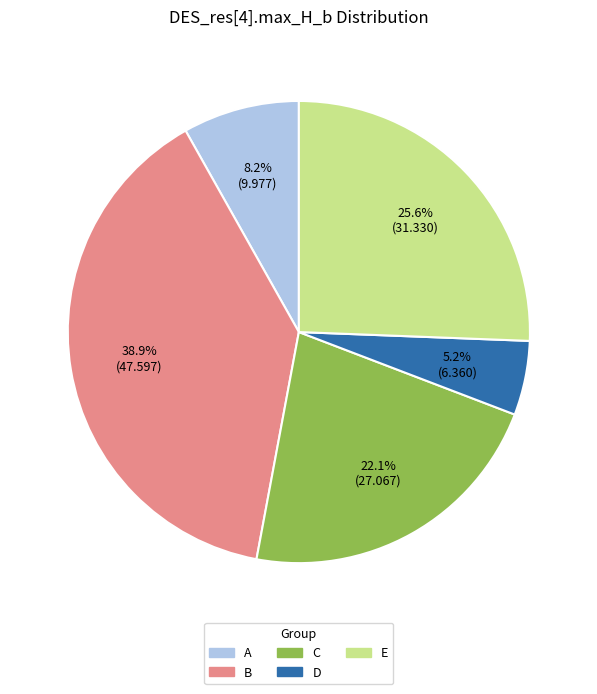

To the nearest percent, what is the difference between the largest and smallest slice percentages?

34%